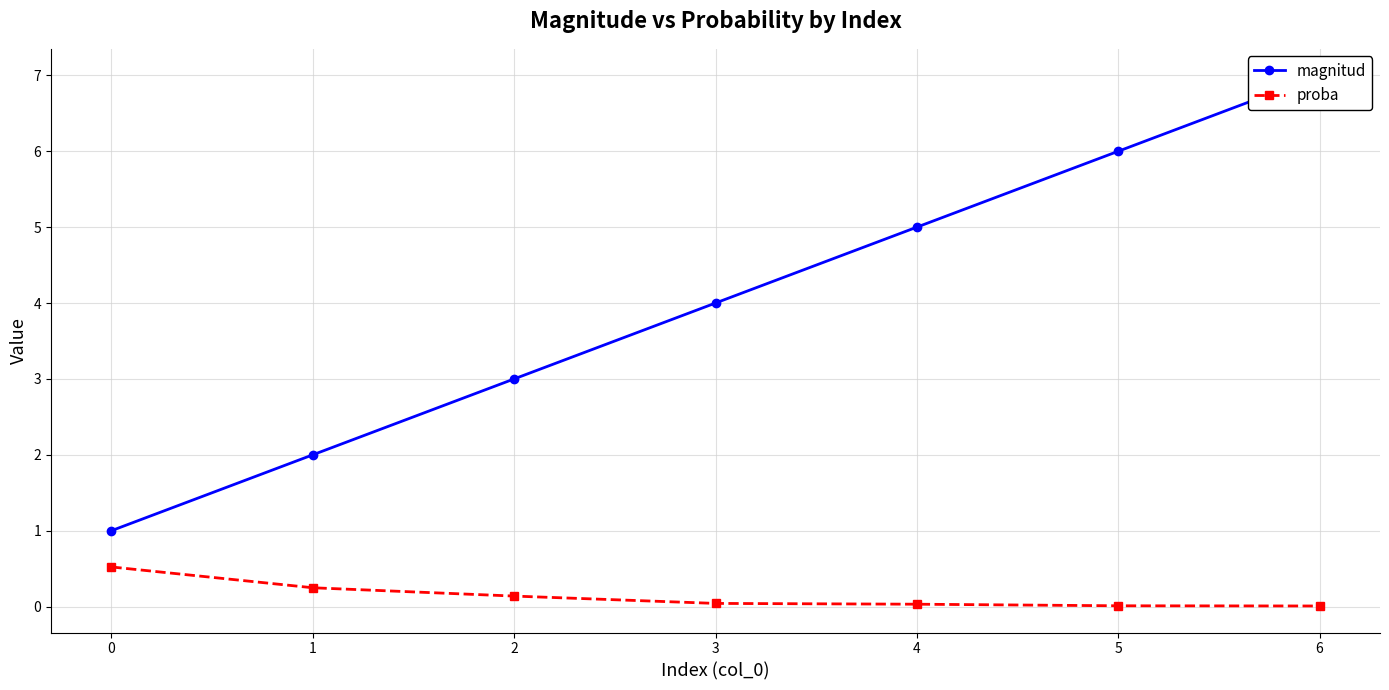

Reading left to right, transcribe all the data shown in this chart.

magnitud: 1.0	2.0	3.0	4.0	5.0	6.0	7.0
proba: 0.5	0.2	0.1	0.0	0.0	0.0	0.0